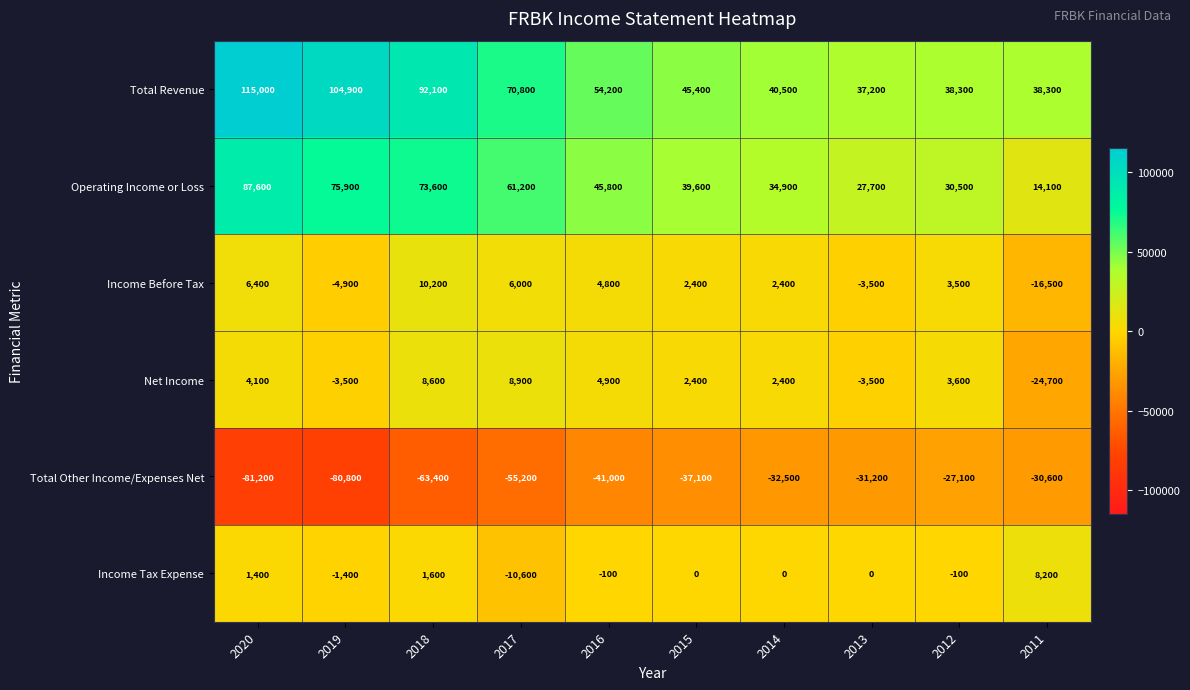

What is the approximate value of Income Tax Expense at 2020, to the nearest 10?

1400